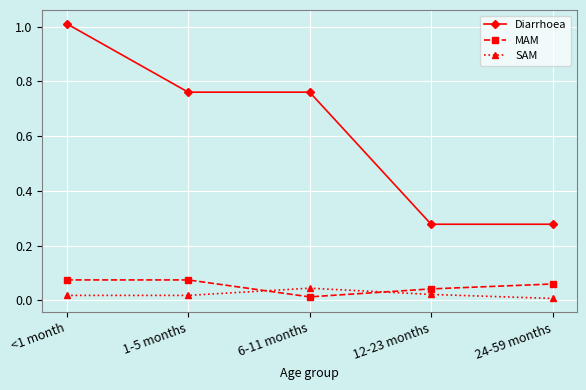

How many times do MAM and SAM cross each other?

2